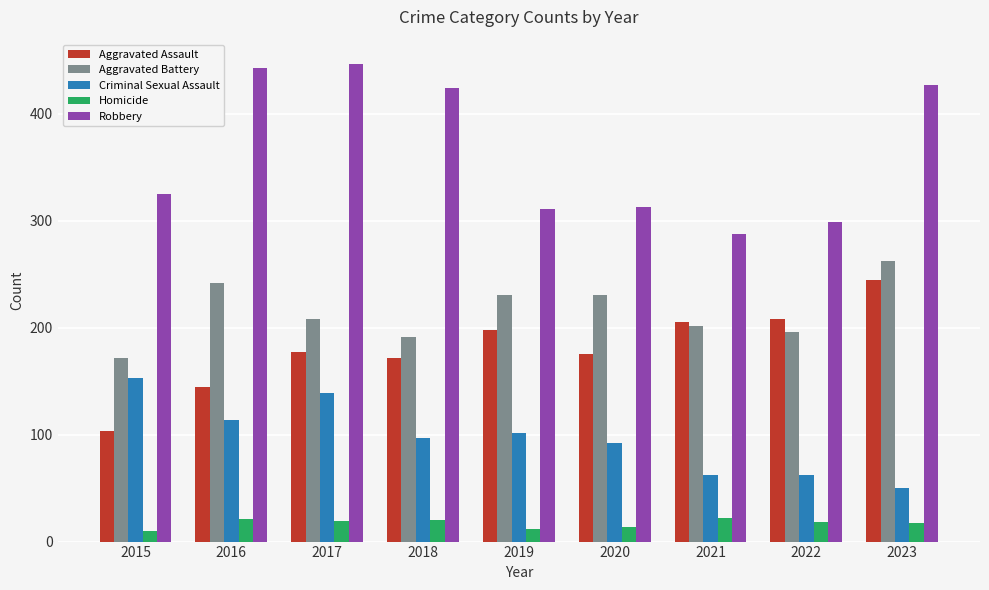

What are all the series names shown in the legend?

Aggravated Assault, Aggravated Battery, Criminal Sexual Assault, Homicide, Robbery